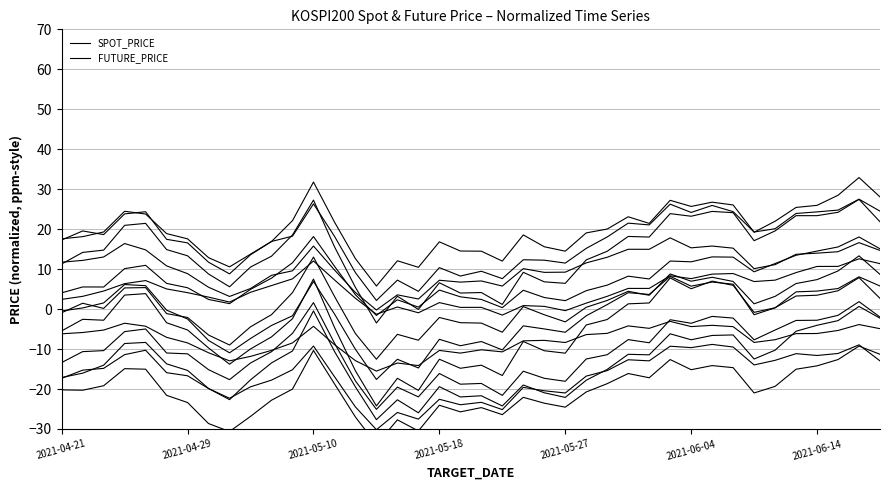

Which series ends up on top after the final intersection of SPOT_PRICE and FUTURE_PRICE?

SPOT_PRICE